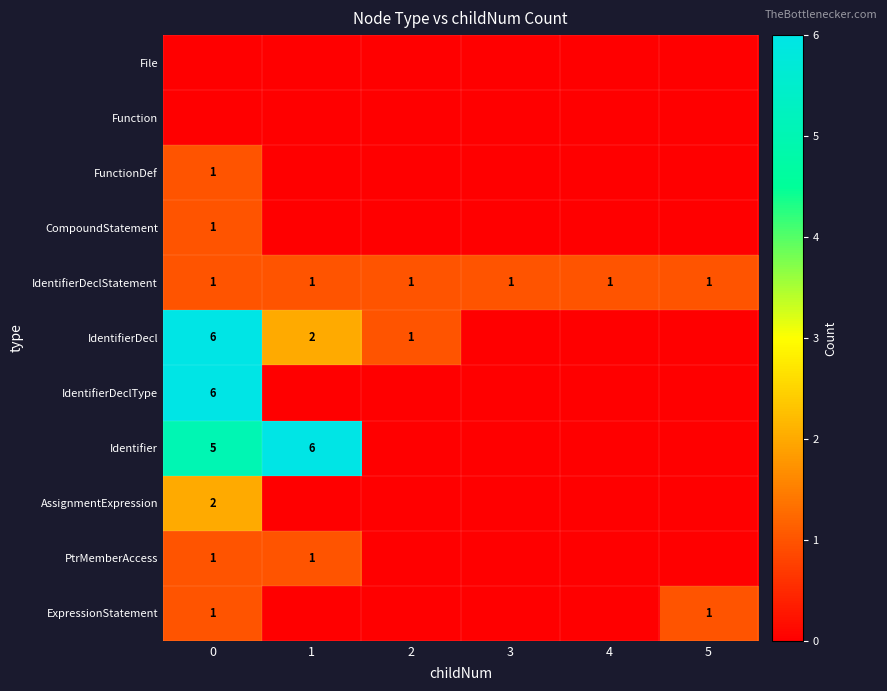

True or false: IdentifierDecl has a value of 2 at 1.

True